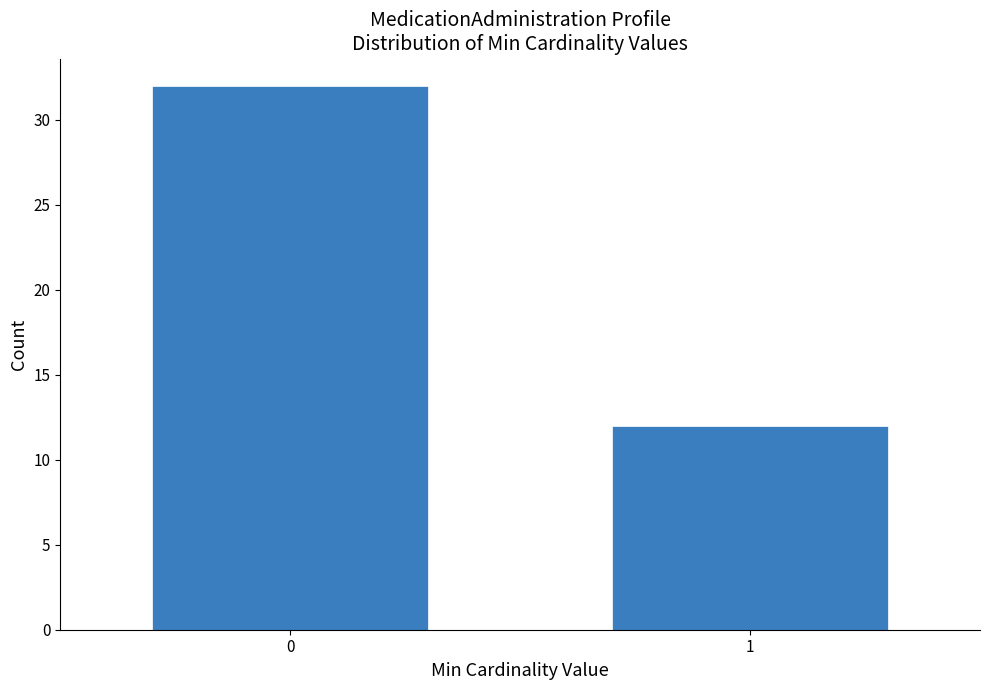

Reading left to right, extract all data points from this chart.

0=32	1=12